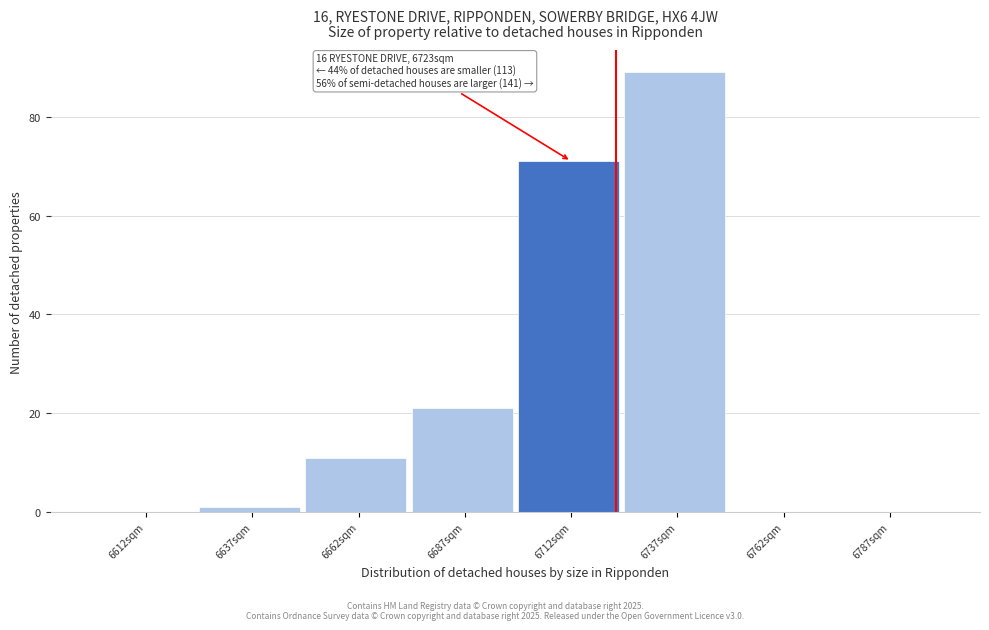

Which range on the x-axis has the tallest bar?

6725 to 6750